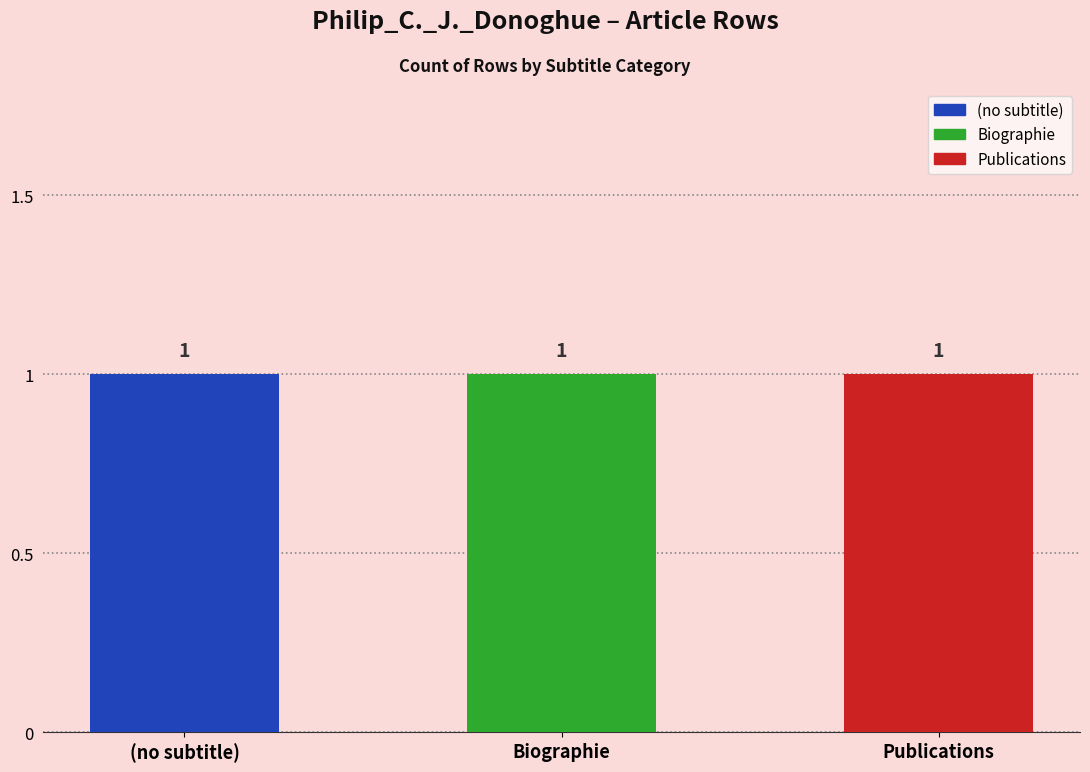

How many values are between 0 and 2?

3